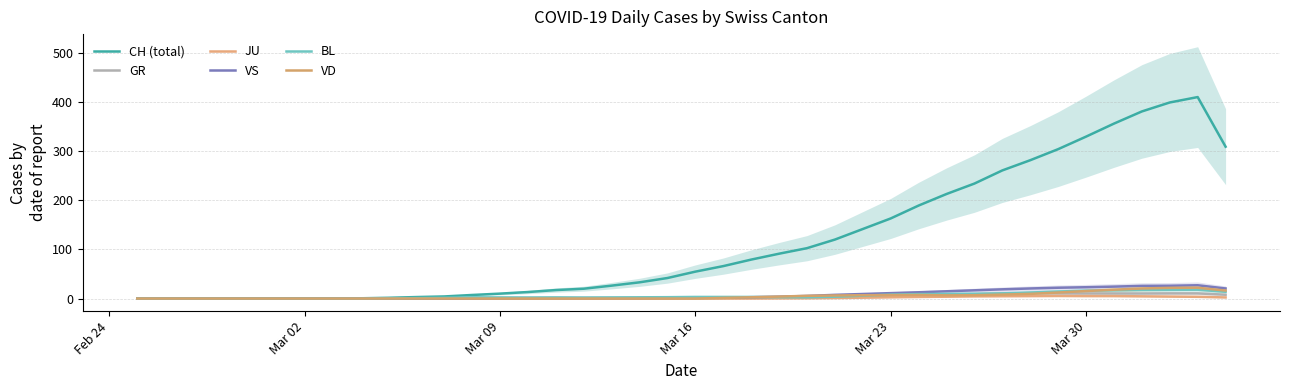

Is the value of GR at 12 greater than the value of CH (total) at 15?

No